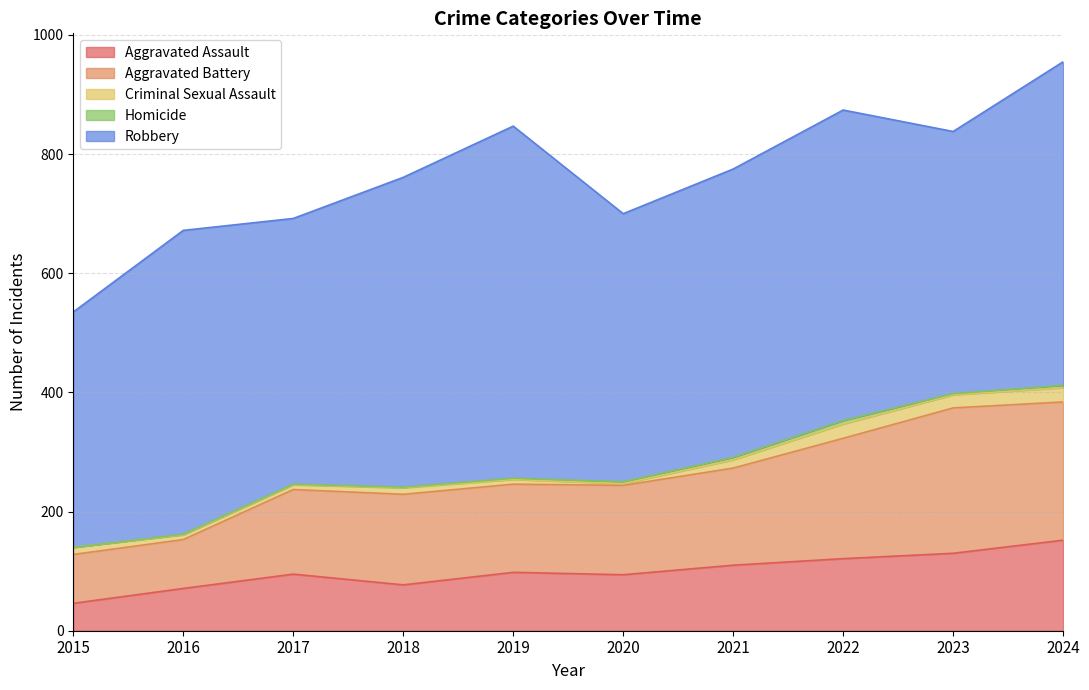

The Aggravated Assault series shows 110 at 2021. True or false?

True